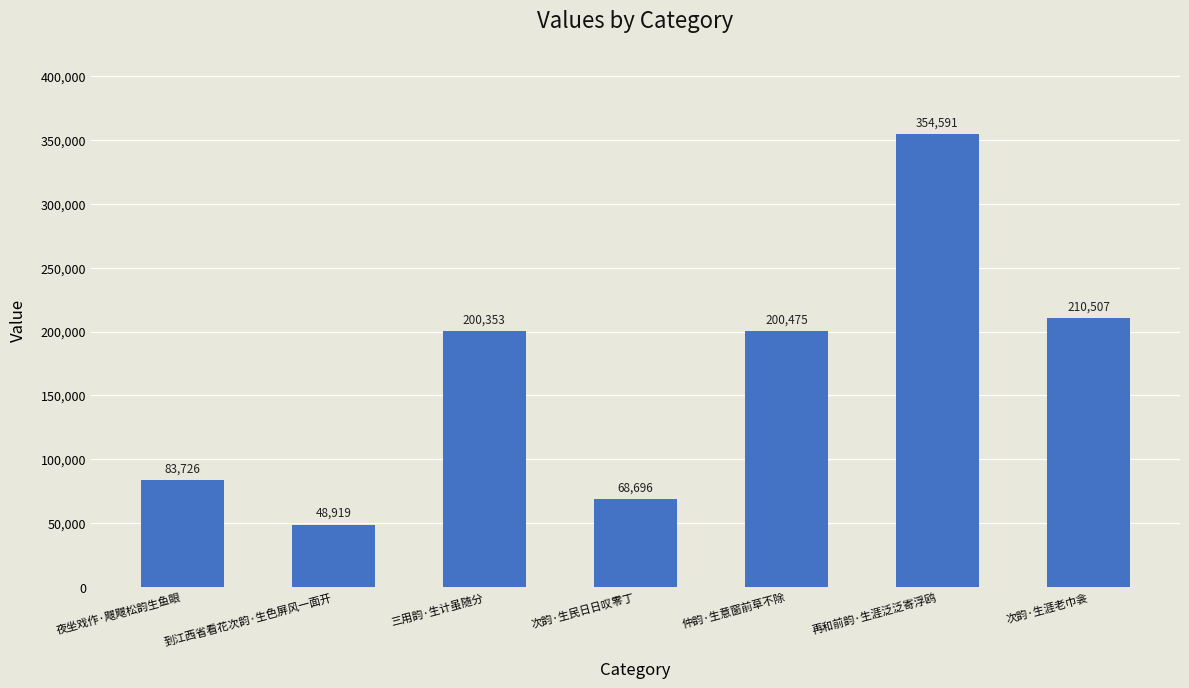

The value at 到江西省看花次韵·生色屏风一面开 is 32896. True or false?

False